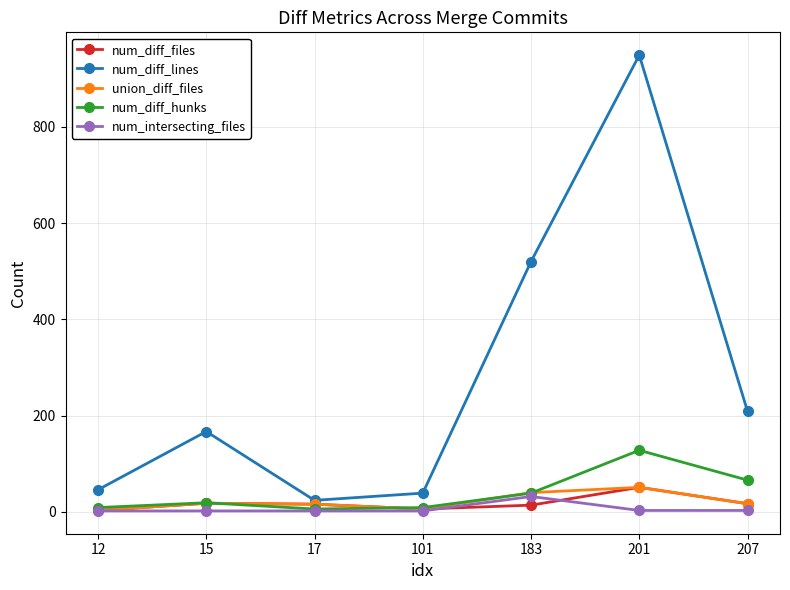

Is the value of num_diff_hunks at 101 greater than the value of num_diff_lines at 15?

No